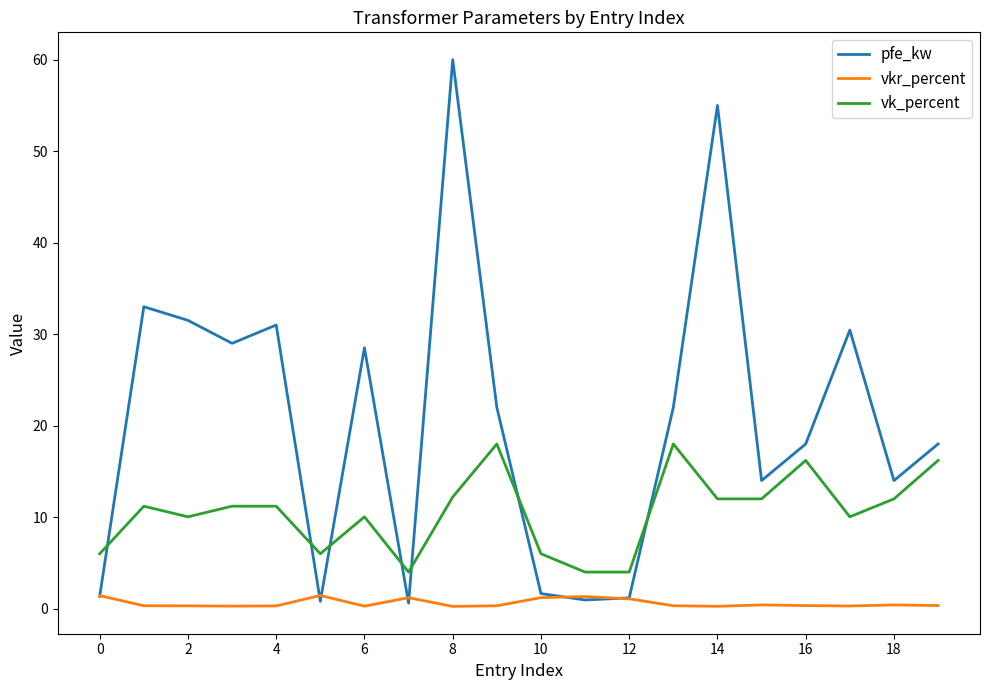

After their last crossing, which series has the higher values: vk_percent or pfe_kw?

pfe_kw